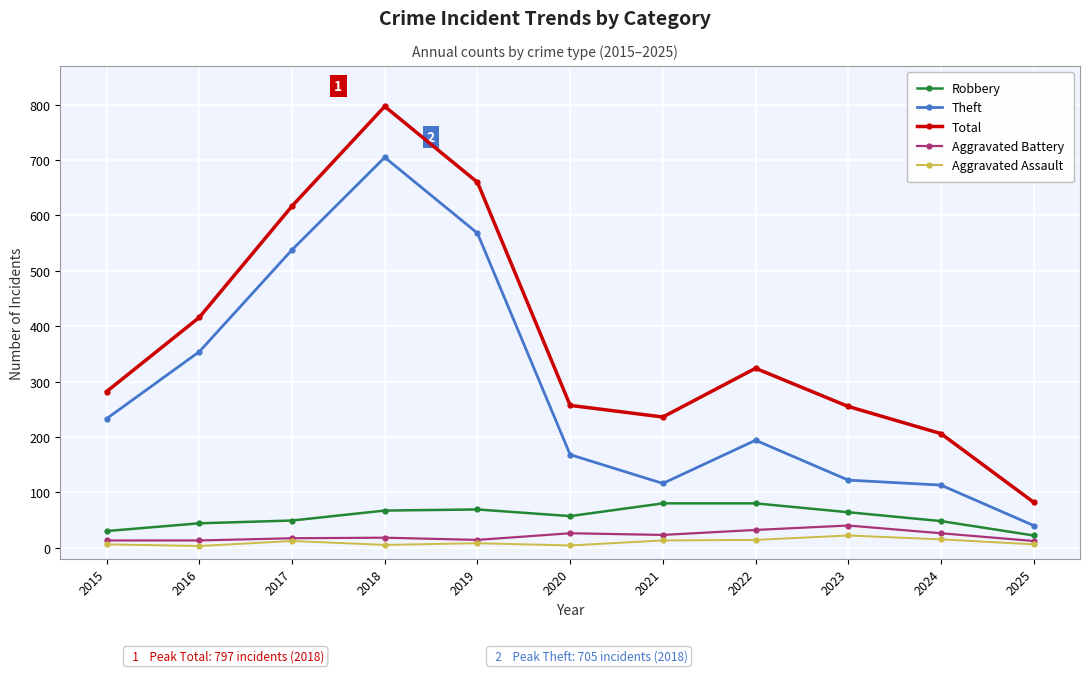

List the series in order of their peak value, highest first.

Total, Theft, Robbery, Aggravated Battery, Aggravated Assault